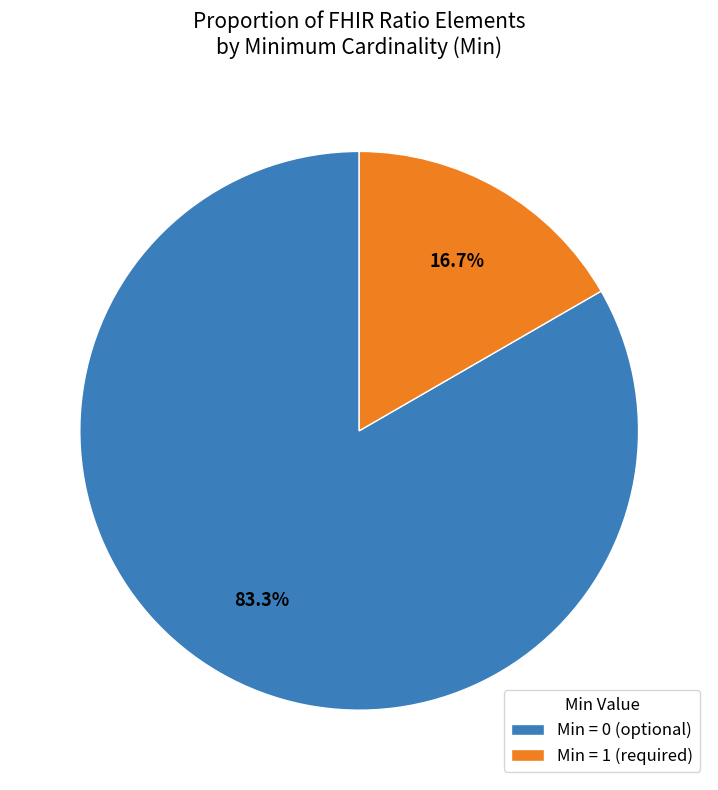

Which slice represents more than half of the pie?

Min = 0 (optional)